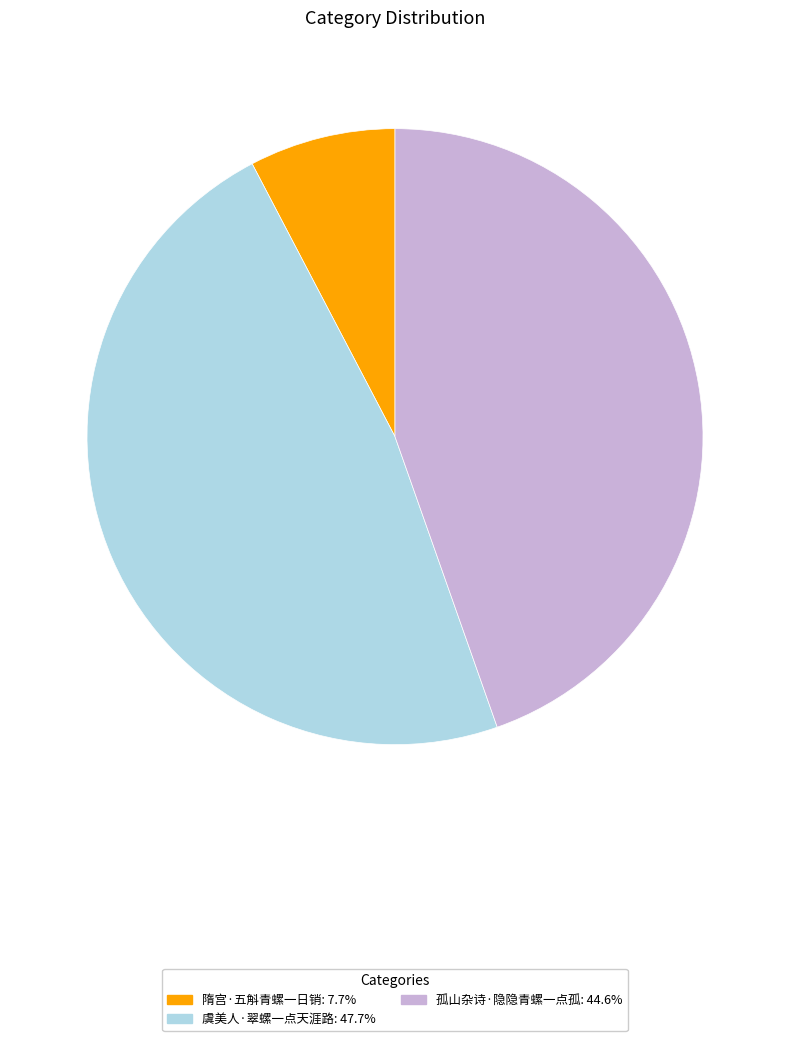

Which category has the smallest portion of the pie?

隋宫·五斛青螺一日销